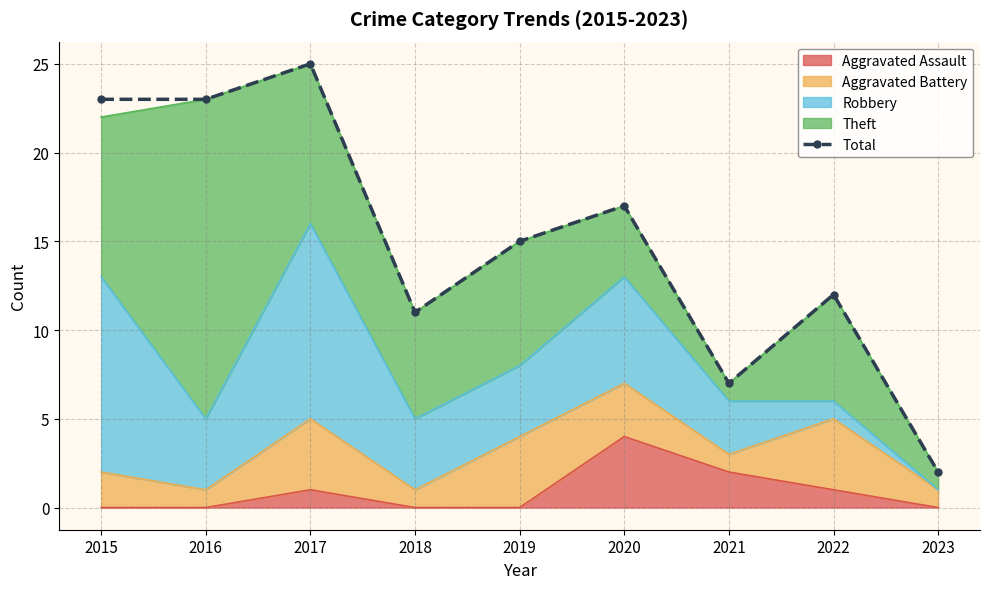

Which category has the lowest value across all series?

2023